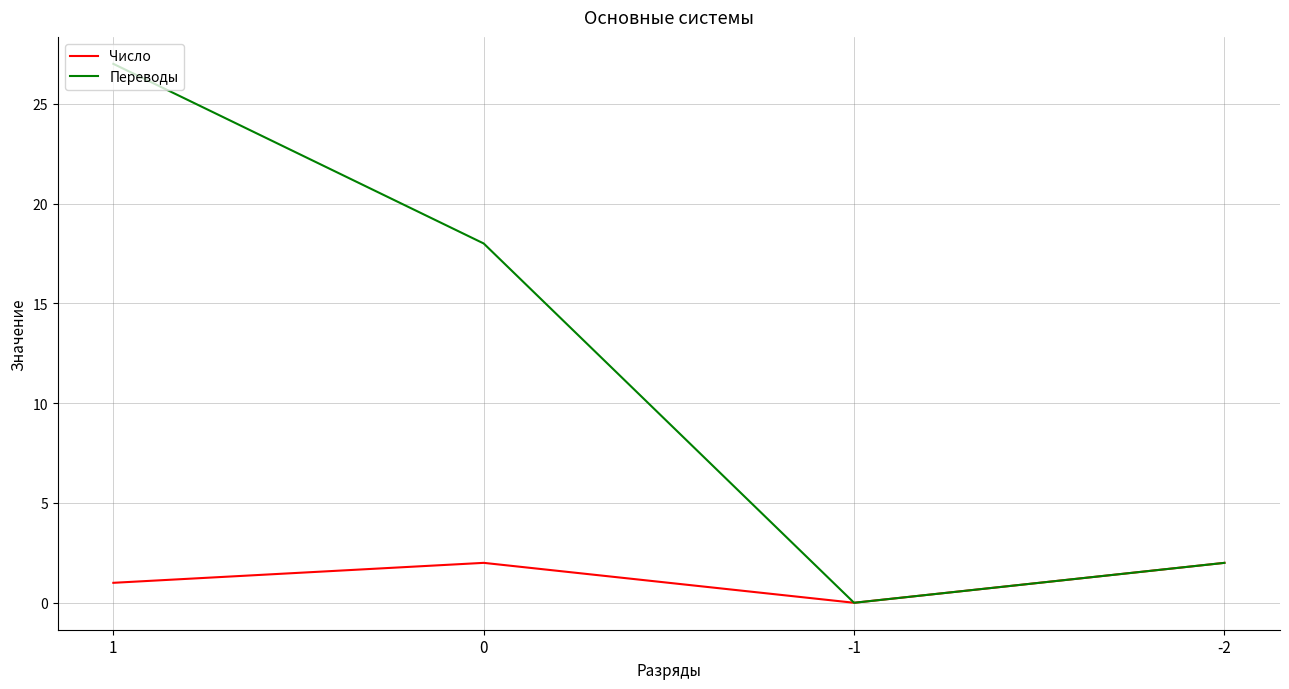

List the labels in order of Переводы value, smallest first.

-1, -2, 0, 1